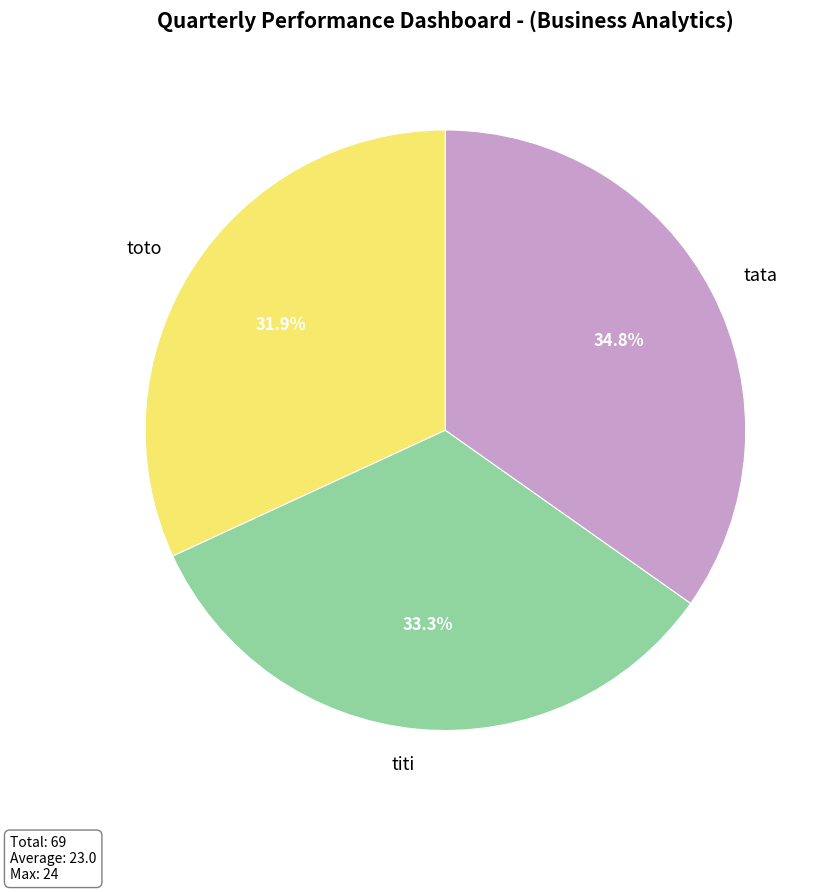

How many segments does this pie chart have?

3